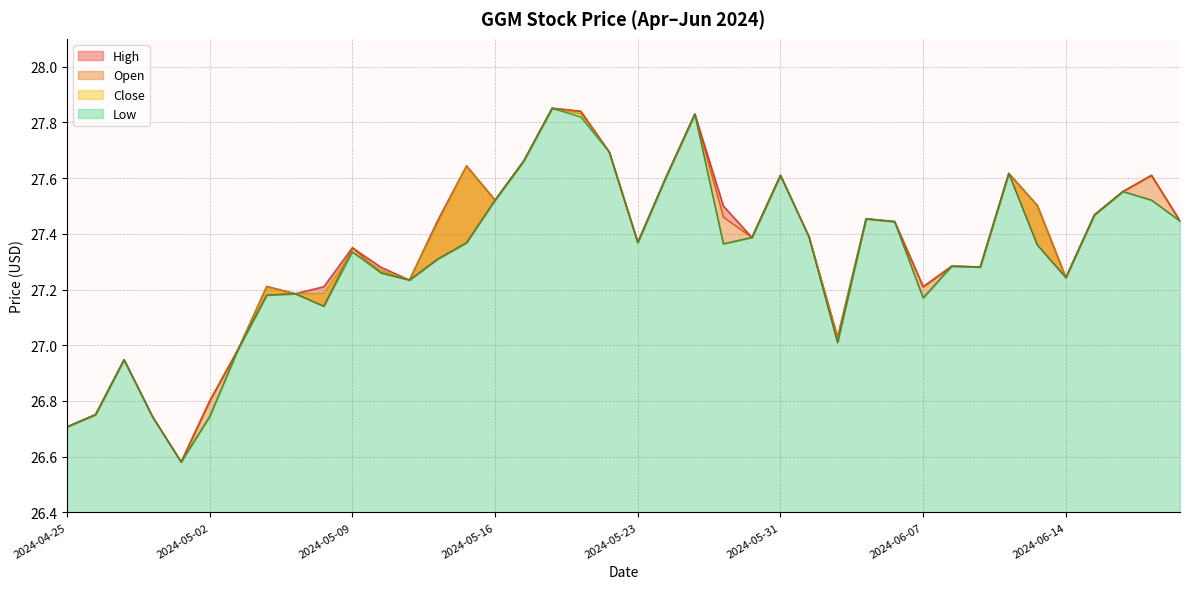

Which category has the highest value across all series?

2024-05-20